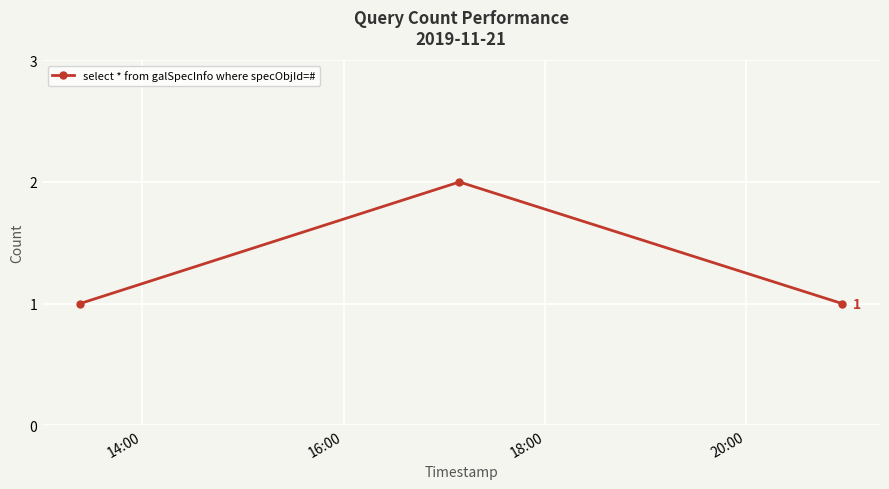

Reading right to left, what are all the values shown in this chart?

1	2	1